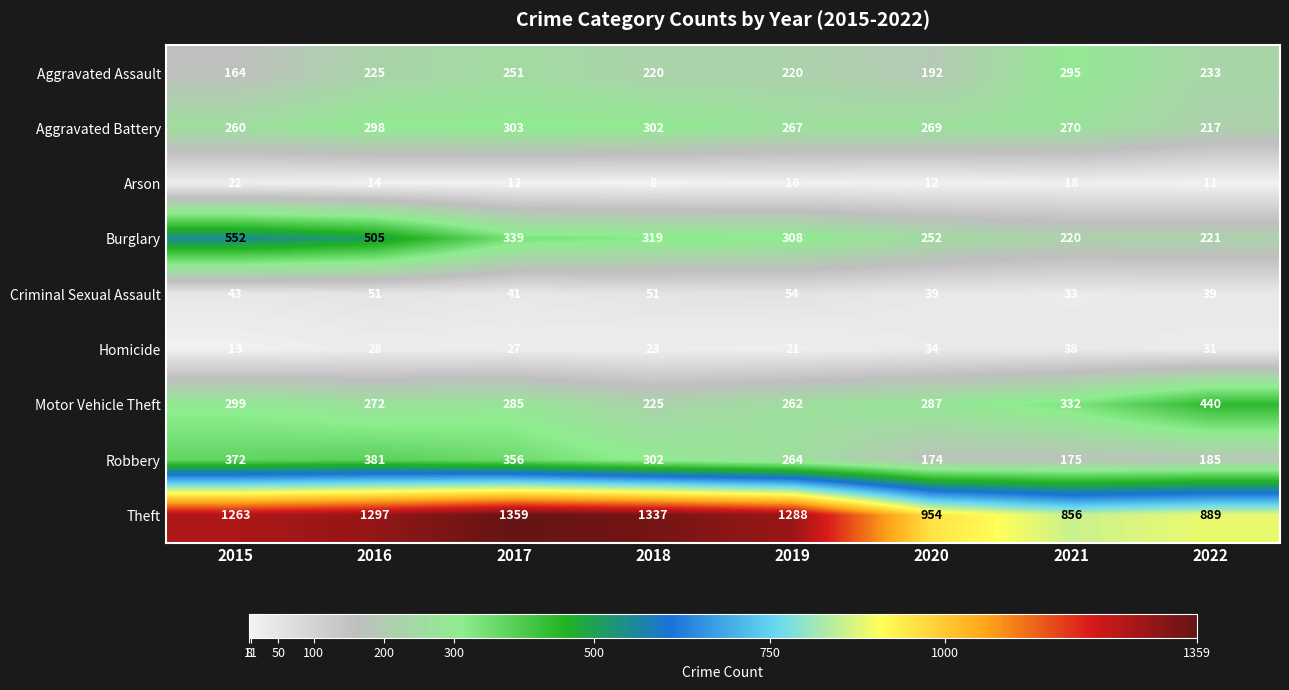

Which category has the lowest value across all series?

2018